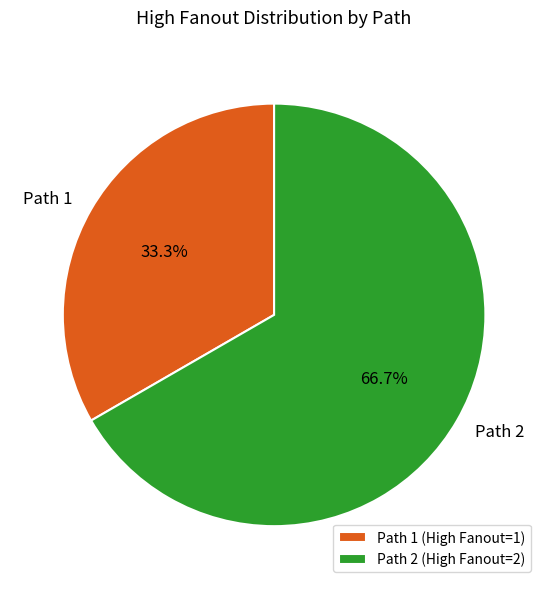

How many segments does this pie chart have?

2